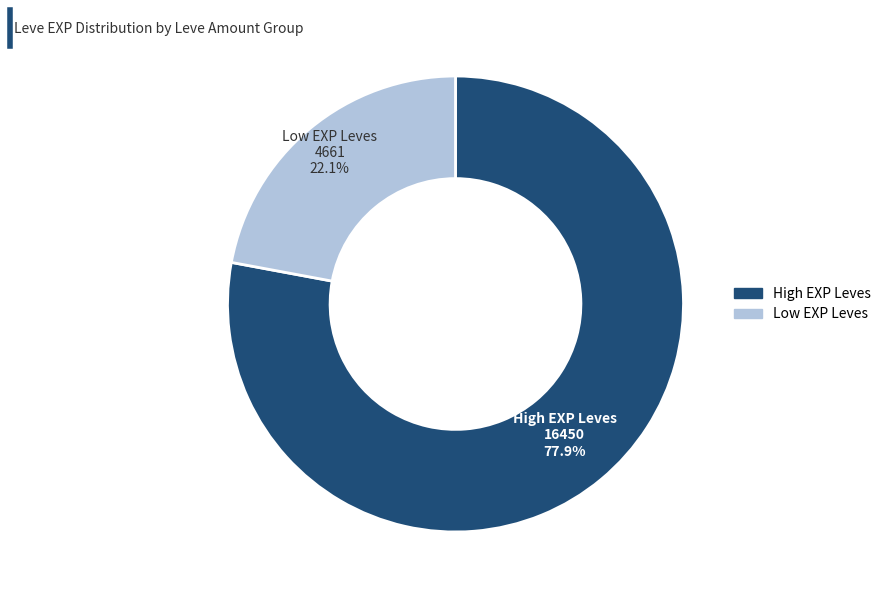

Does any single category account for the majority?

Yes